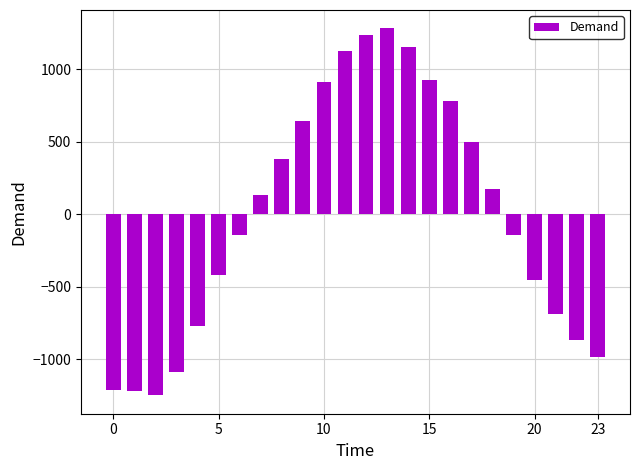

What is the value of the 22nd bar from the left?

-688.1